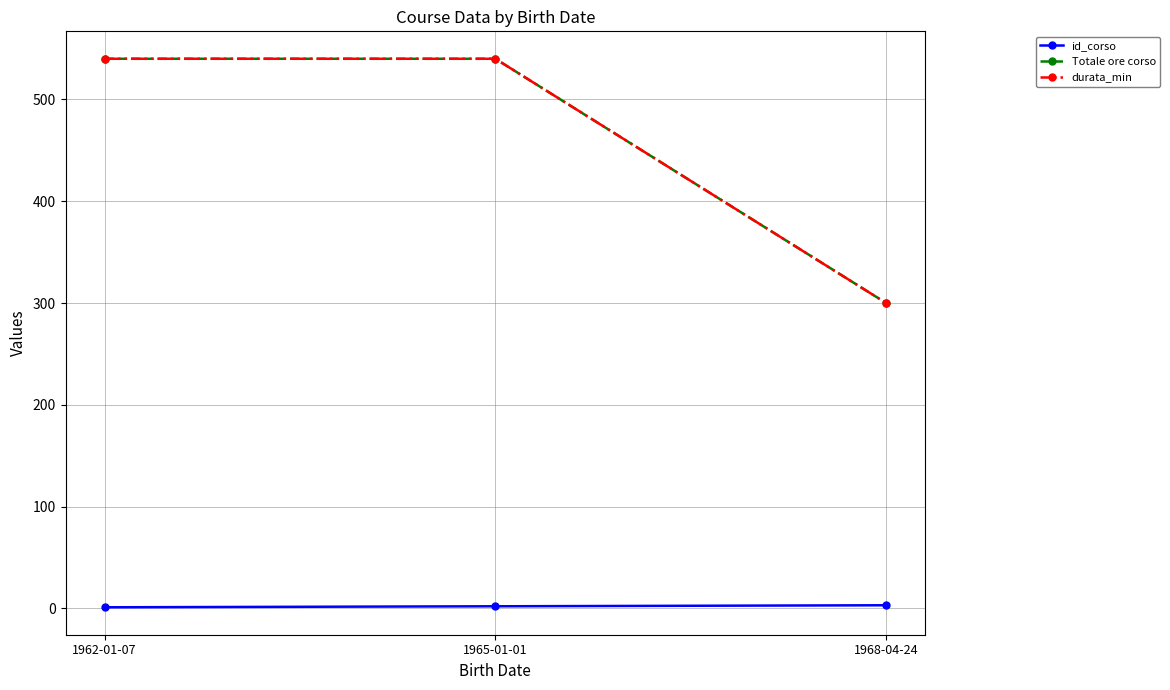

What is the value of the Totale ore corso point at the 1st from the left?

540